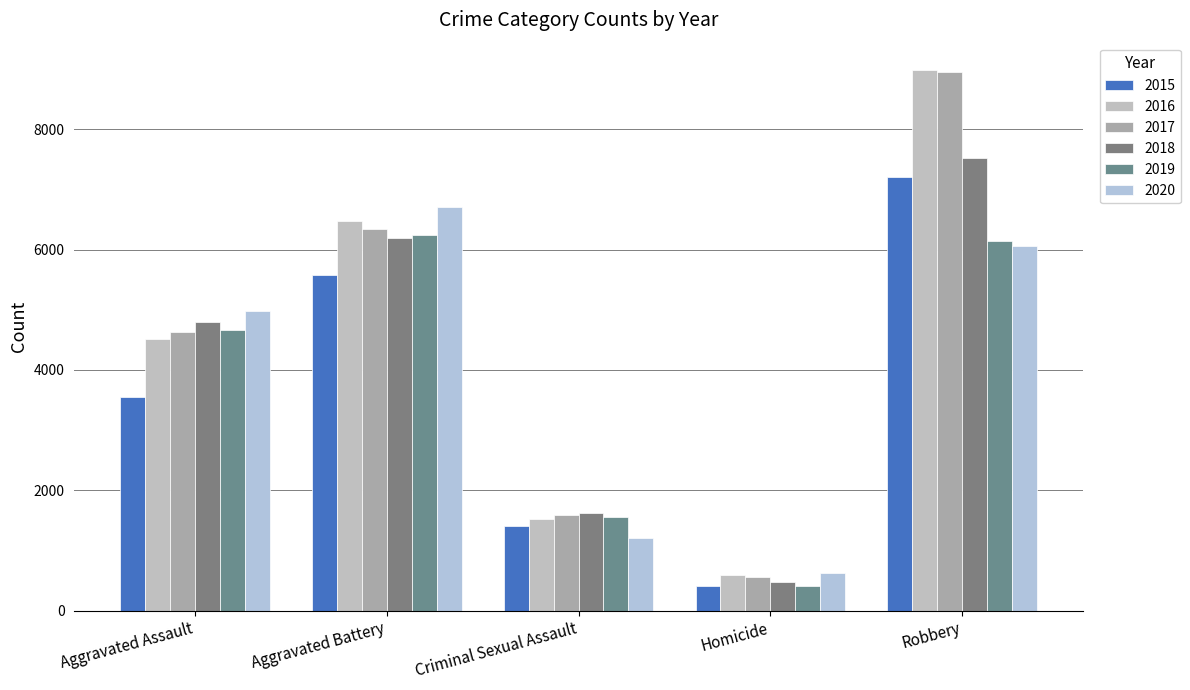

Which series has the largest total across all categories?

2016